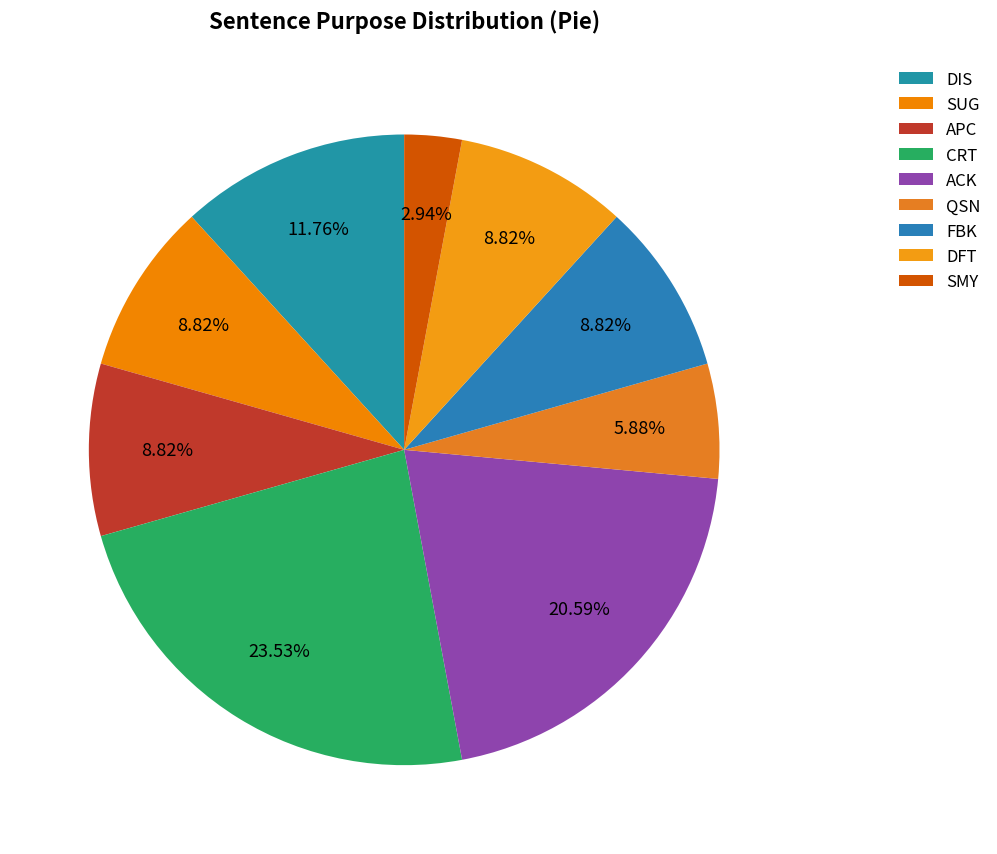

How many segments does this pie chart have?

9